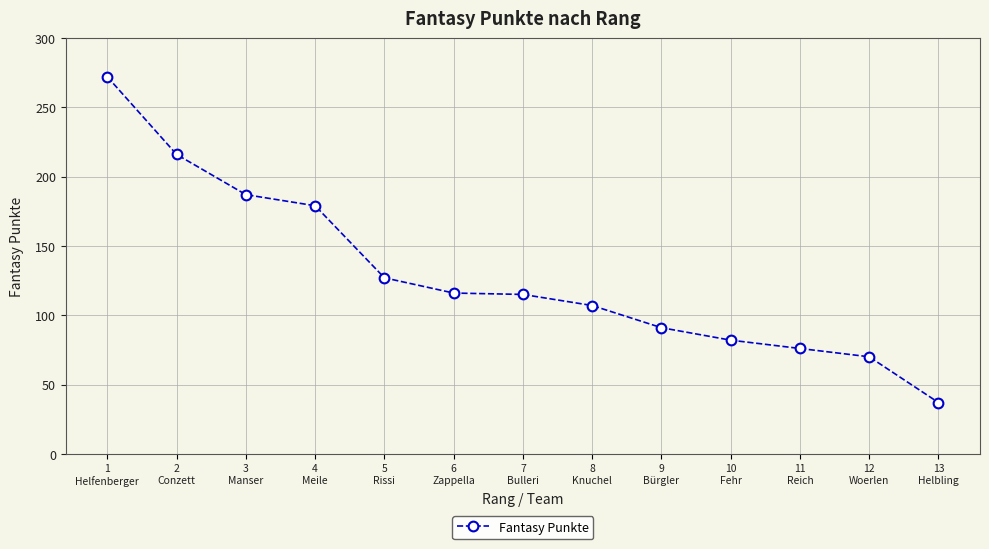

The value at 5
Rissi is 202. True or false?

False